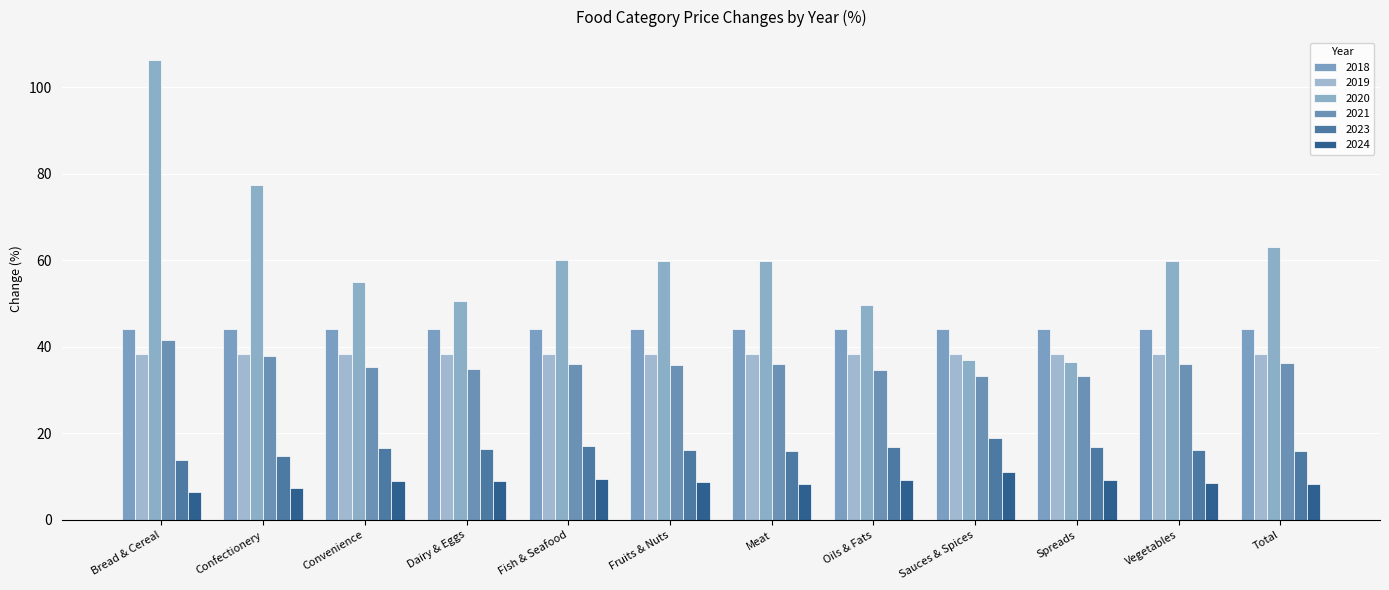

The value of 2024 at Bread & Cereal is 6.5. True or false?

True